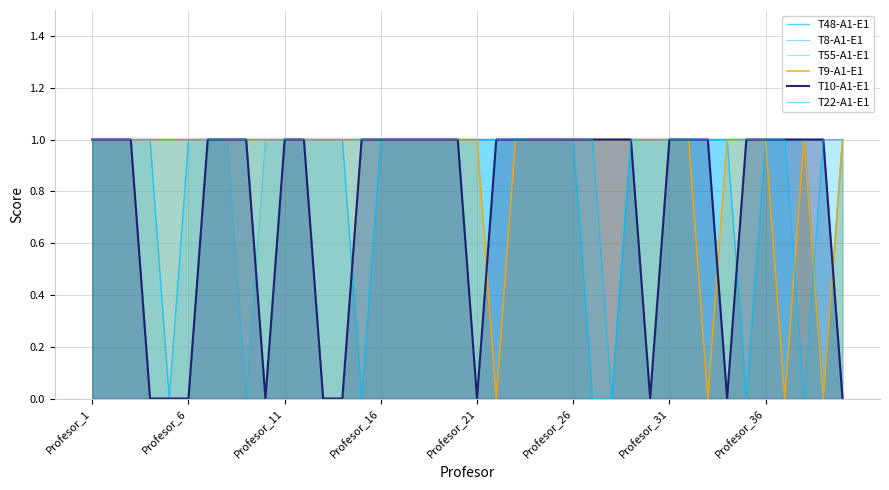

What is the maximum value shown in the chart?

1